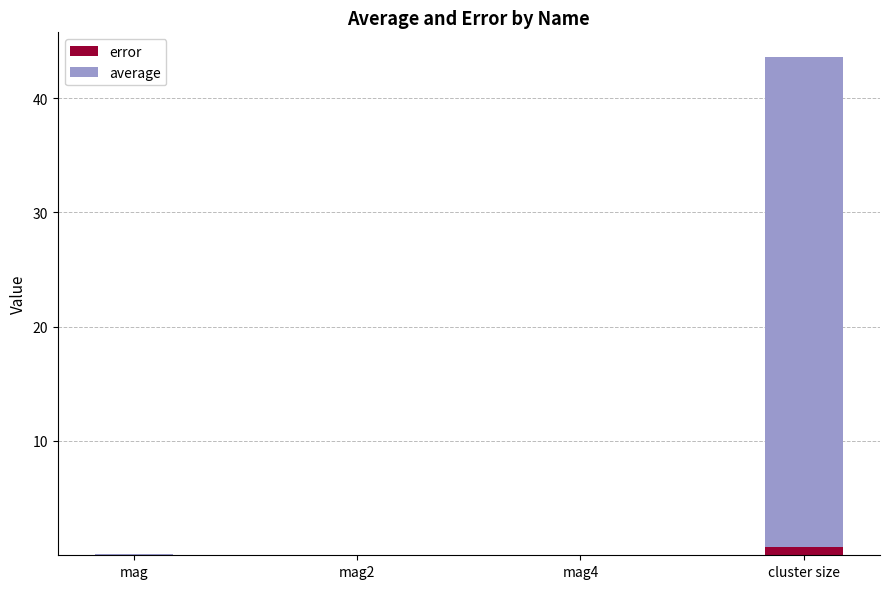

What are all the series names shown in the legend?

error, average